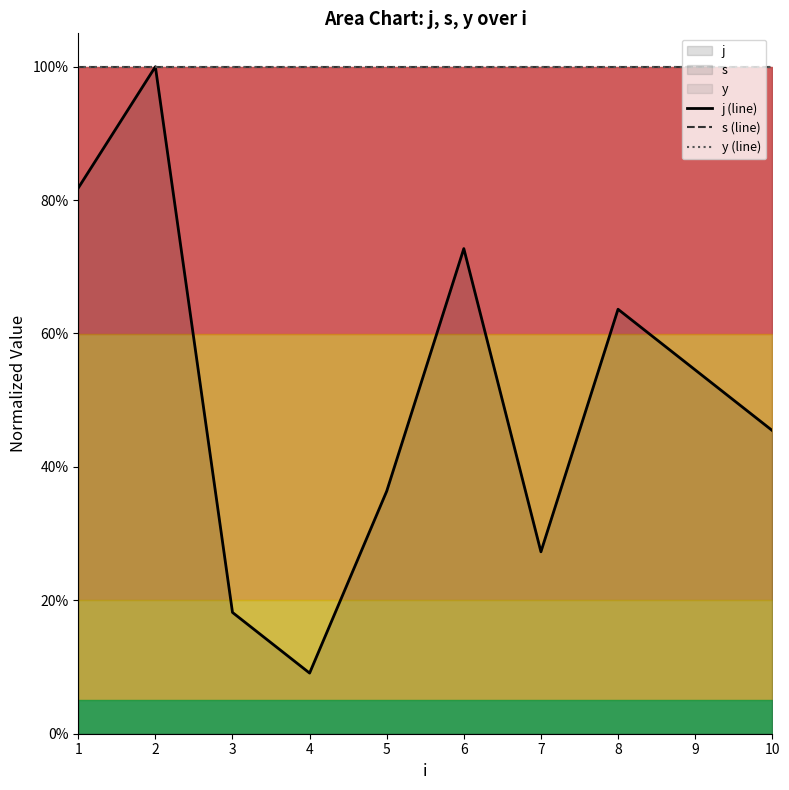

Which label corresponds to the largest value in the chart?

2